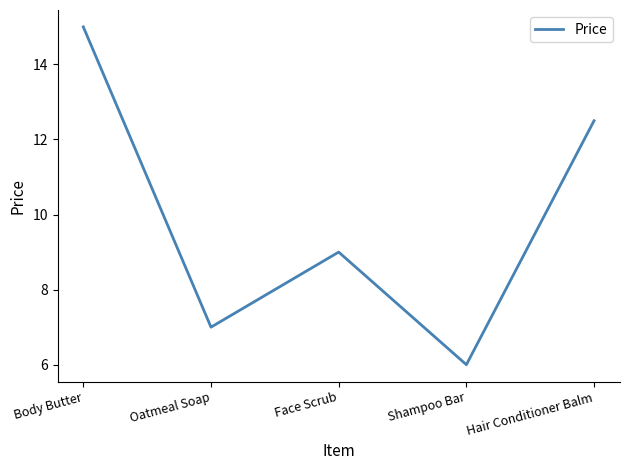

What is the difference between the second highest and second lowest values?

5.5